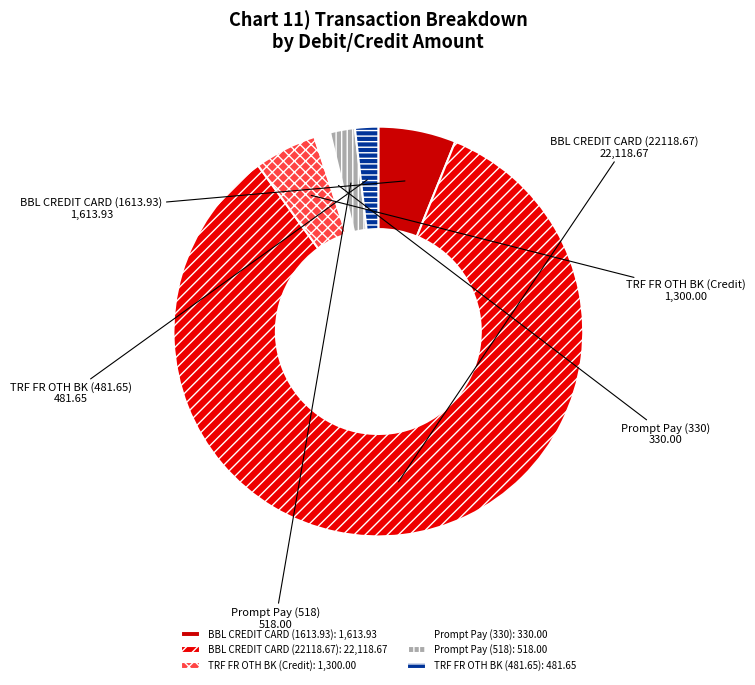

Which category has the biggest portion of the pie?

BBL CREDIT CARD (22118.67)